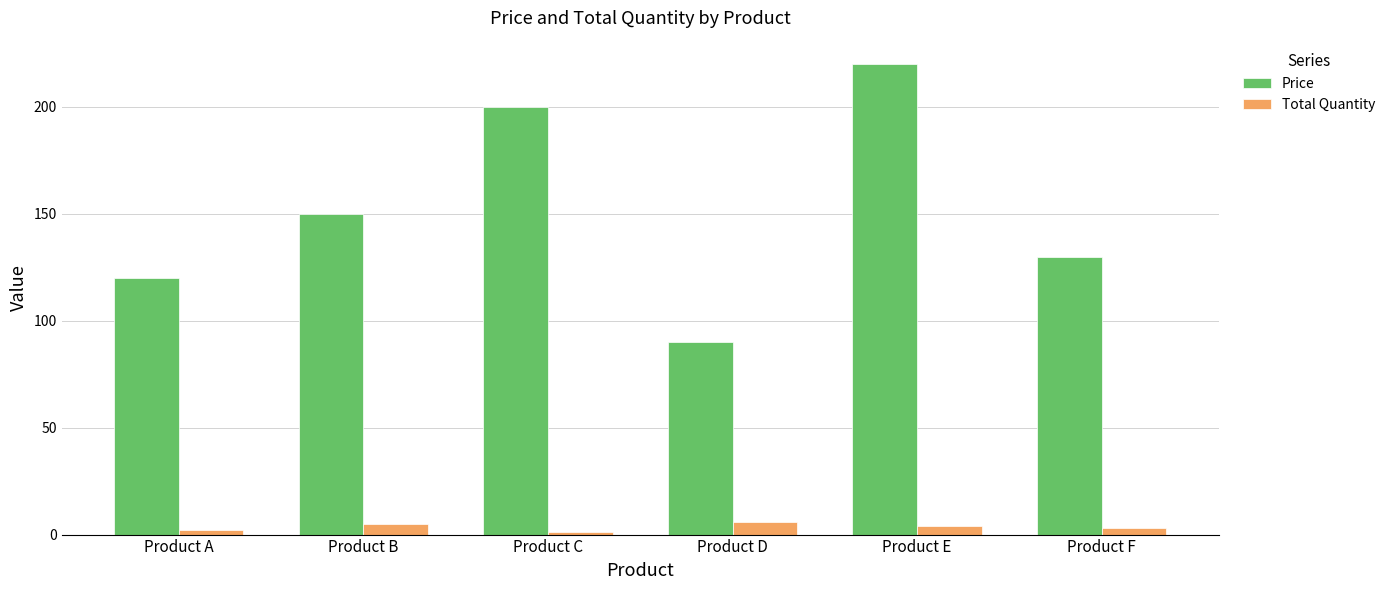

What is the value of the Price bar at the 2nd from the left?

150